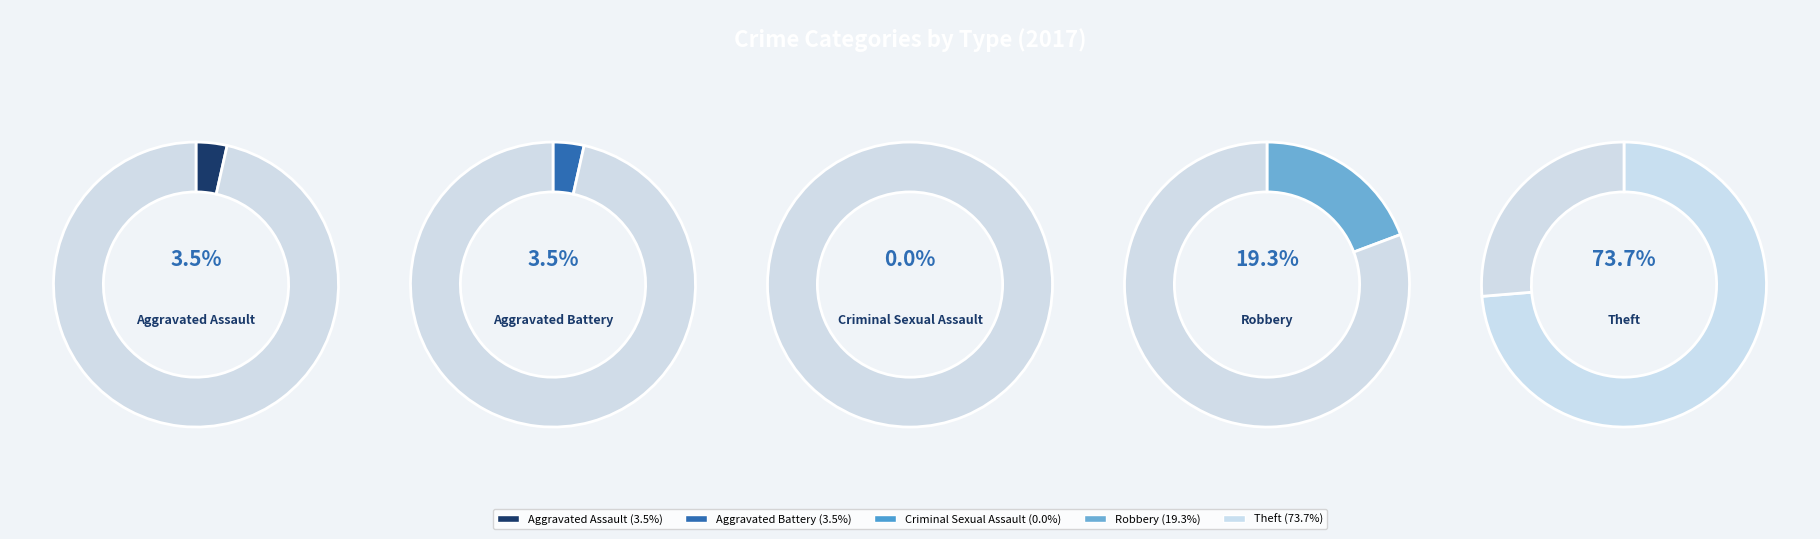

Which category has the biggest portion of the pie?

Theft